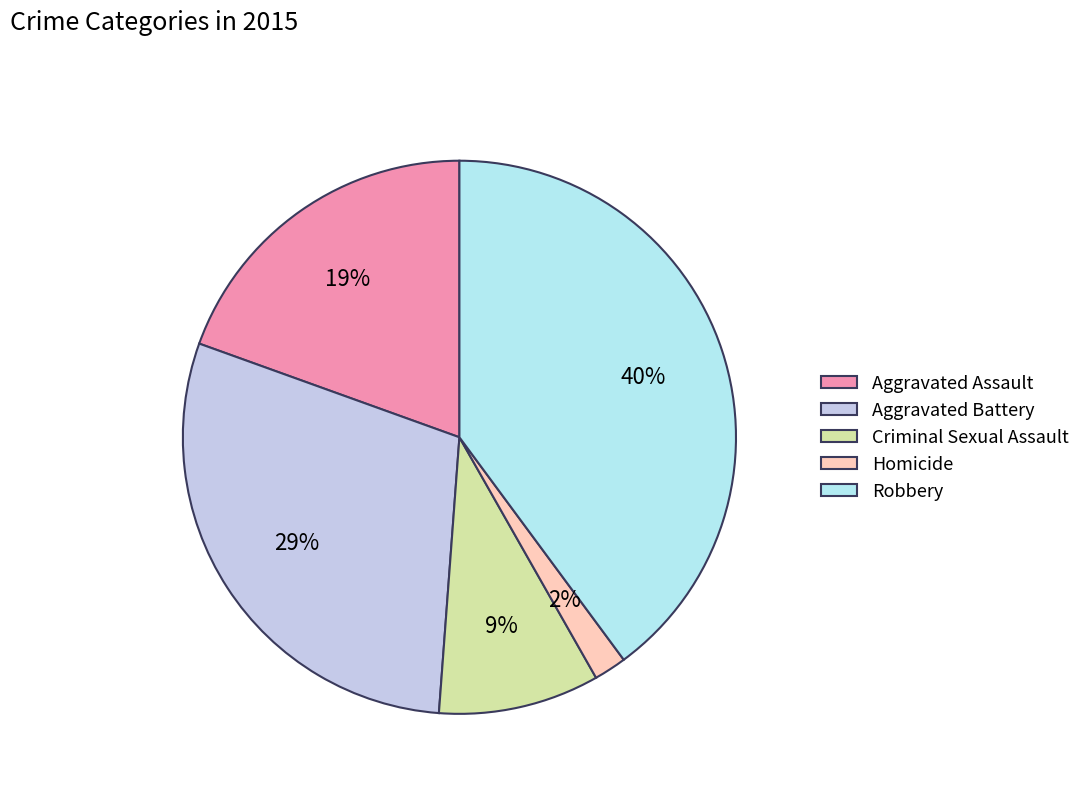

To the nearest percent, what percentage of the pie is Criminal Sexual Assault?

9%